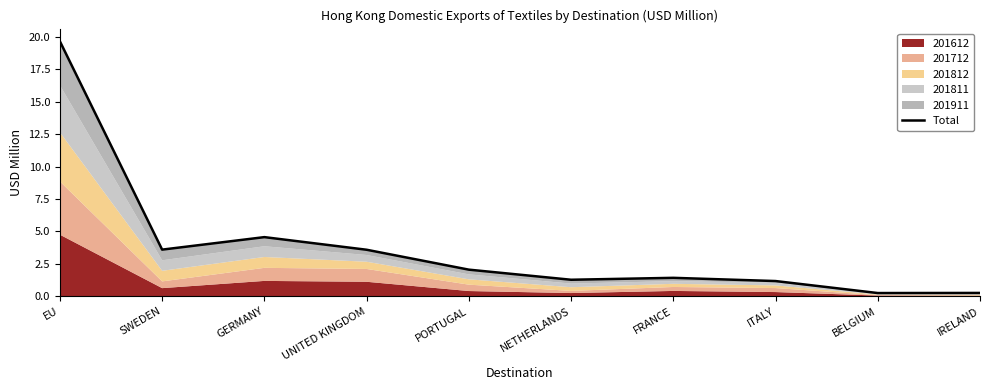

What position from the left is GERMANY?

3